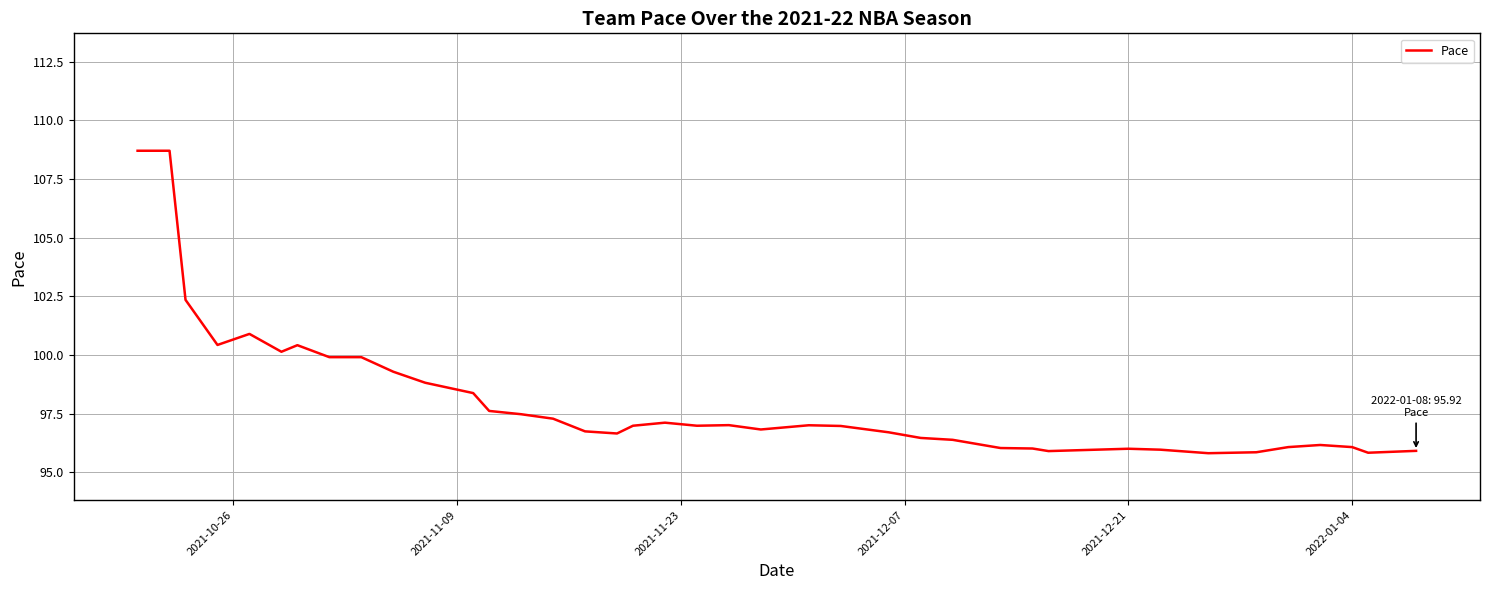

What is the maximum value shown in the chart?

108.7